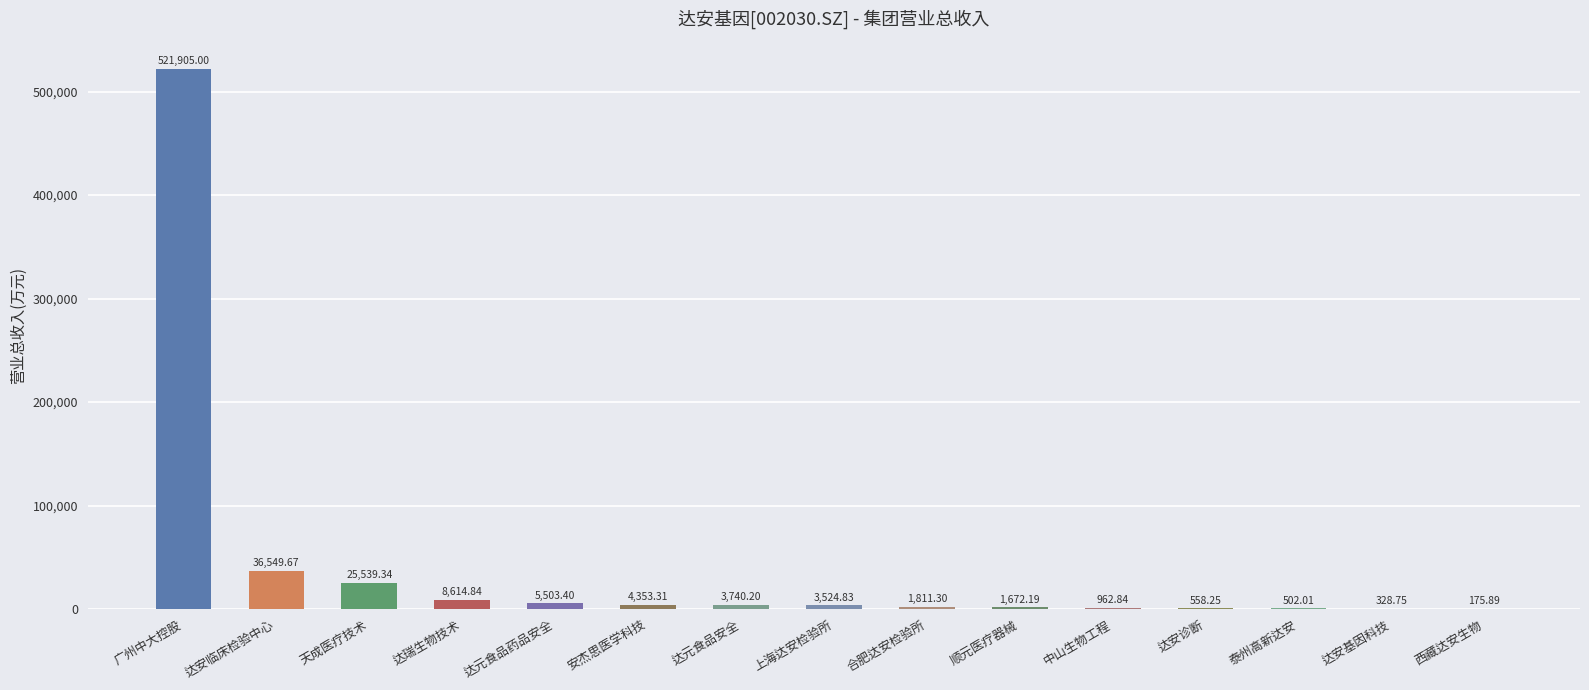

What is the sum of the values at 达元食品安全 and 广州中大控股?

525645.2